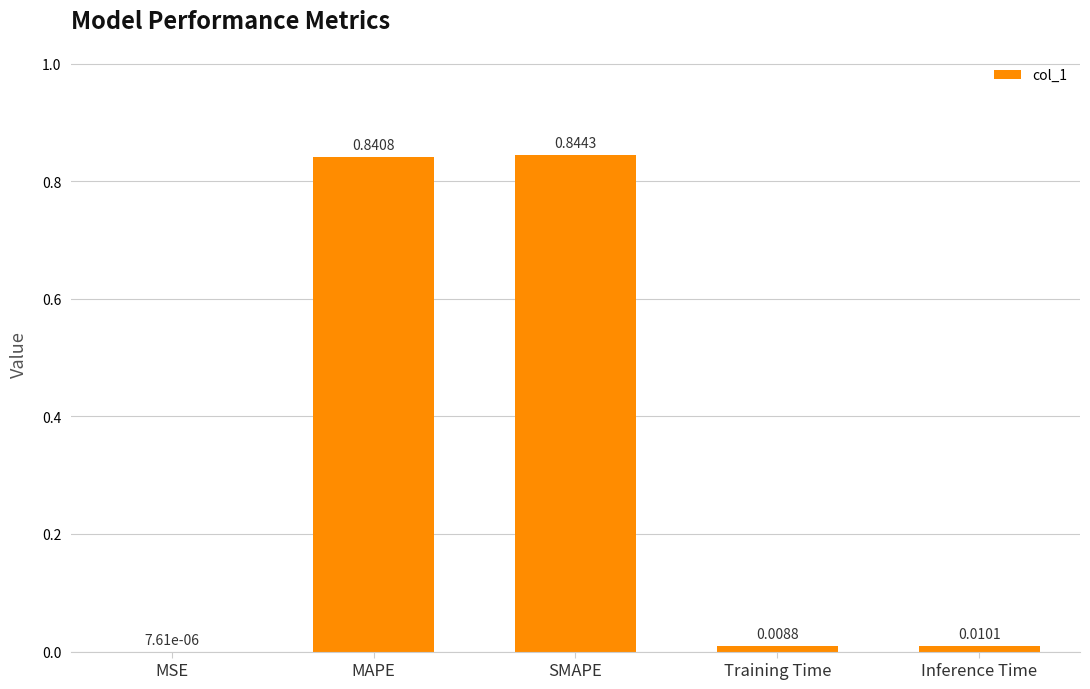

Where is the data nearest to the value 0?

MSE